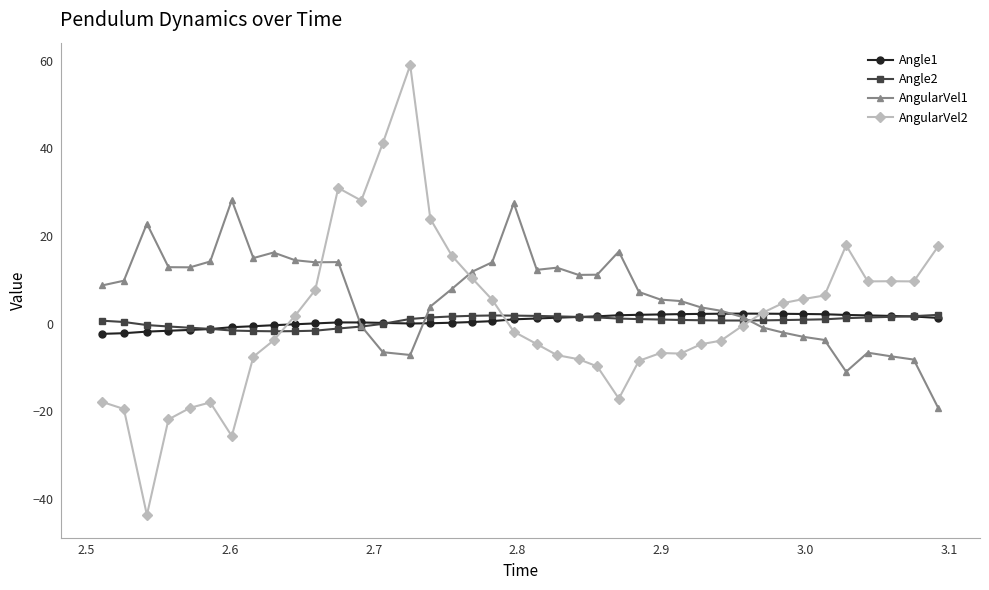

True or false: AngularVel1 has more than 1 points higher than both neighbors.

True